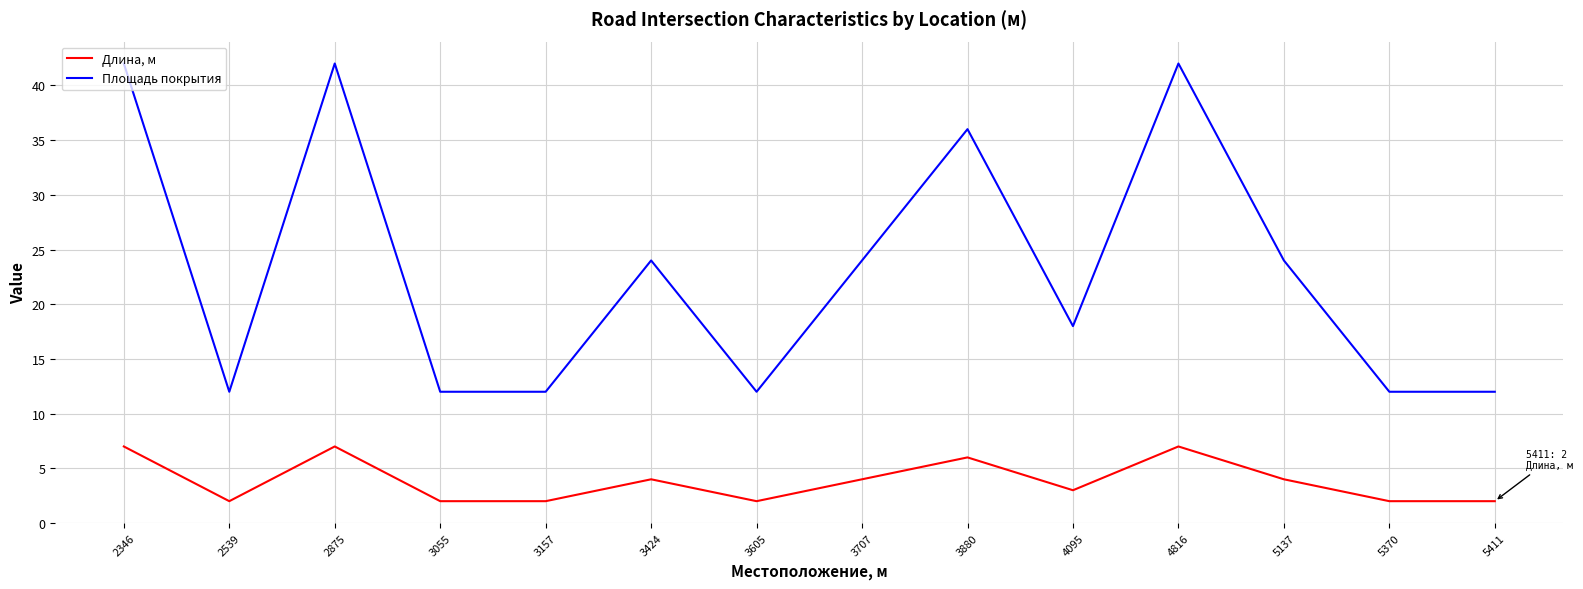

How many distinct data groups are displayed?

2